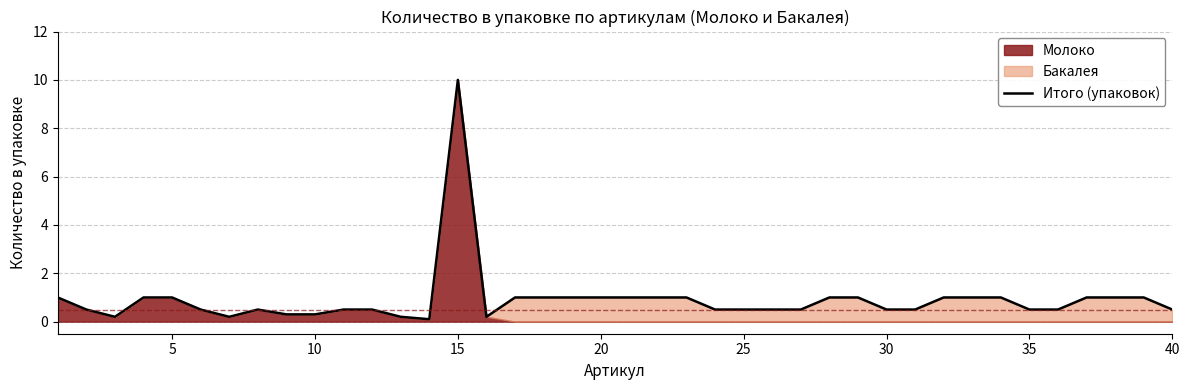

What is the difference between the maximum and minimum values?

9.9